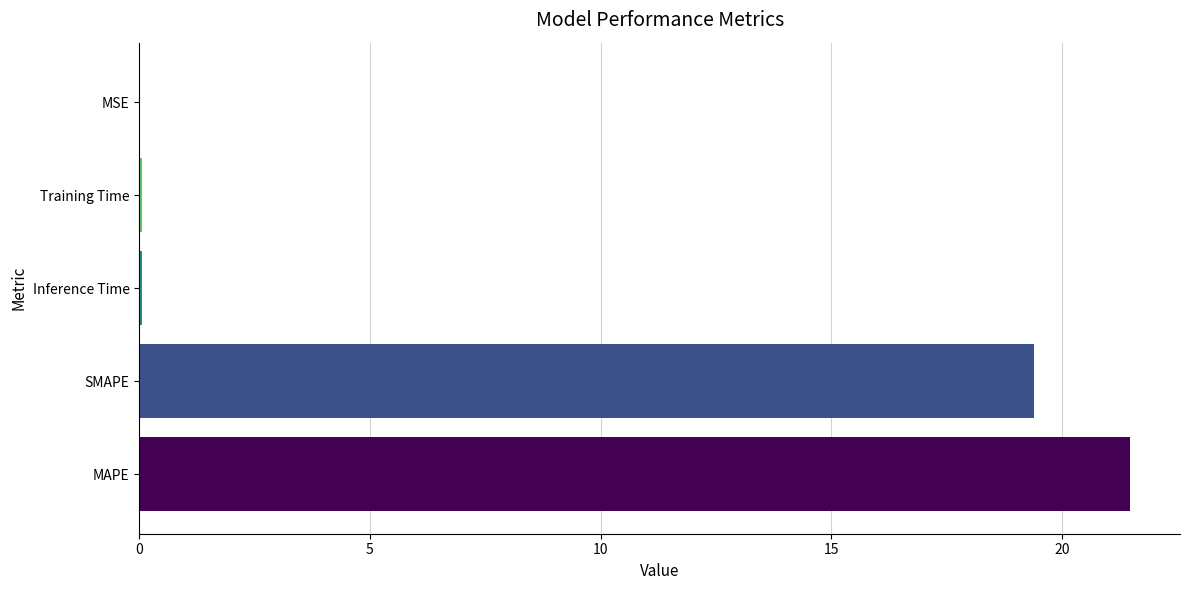

Are the bars horizontal?

Yes